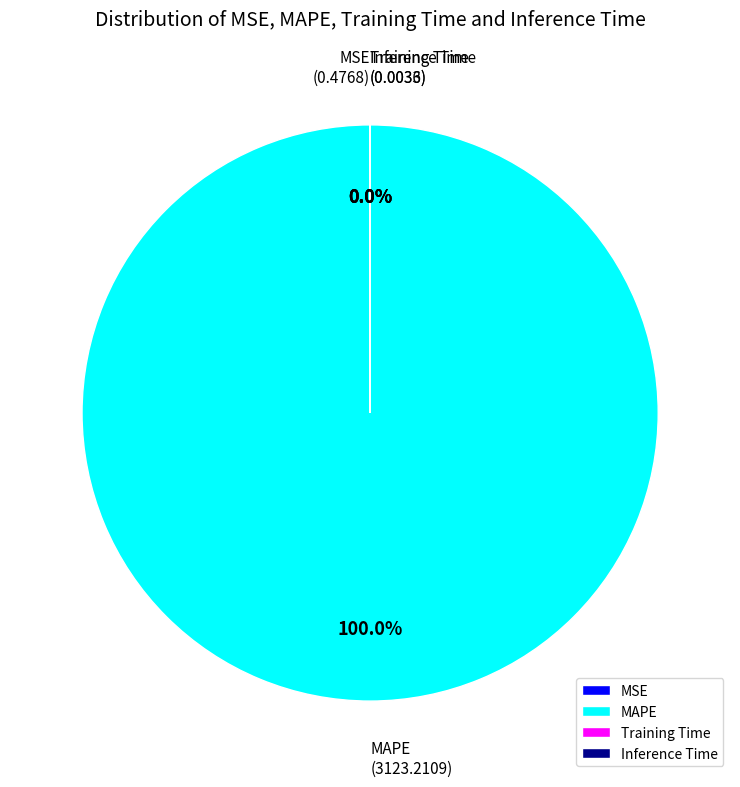

Which category accounts for the majority?

MAPE